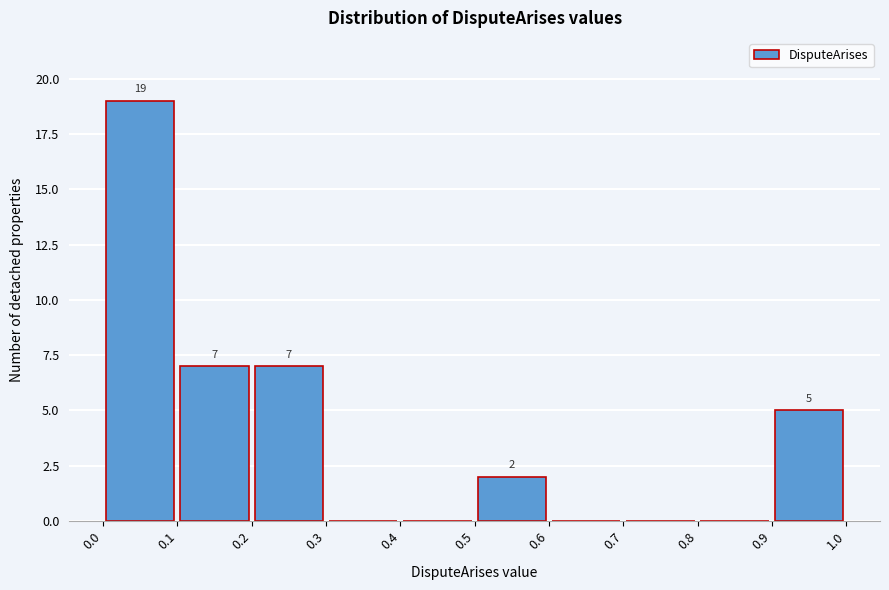

Over which range of the x-axis is the bar tallest?

0.0 to 0.1